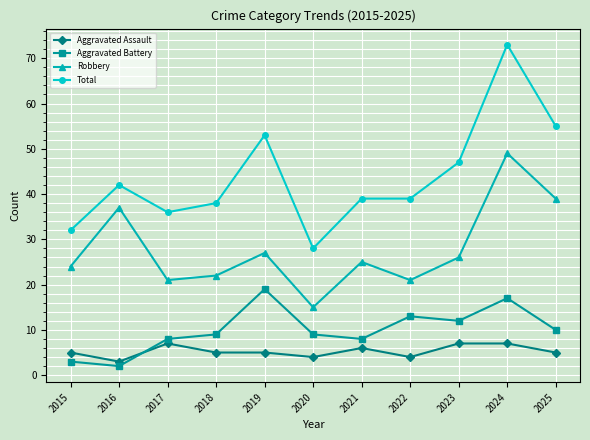

Is the value of Aggravated Battery at 2023 greater than the value of Total at 2016?

No